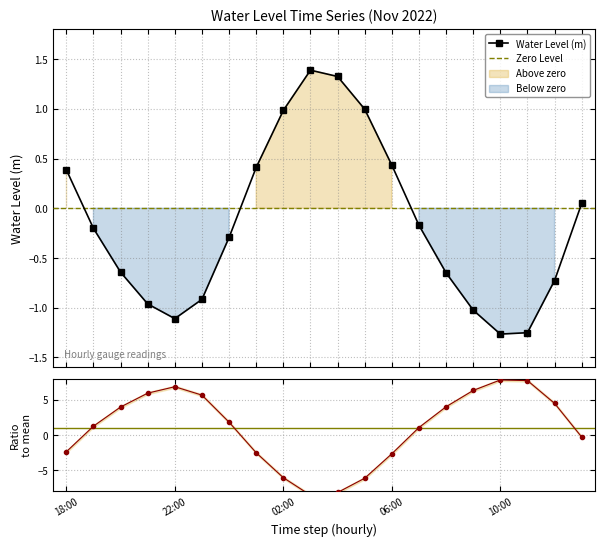

In Water Level (m), how many points are higher than both neighbors (excluding endpoints)?

1